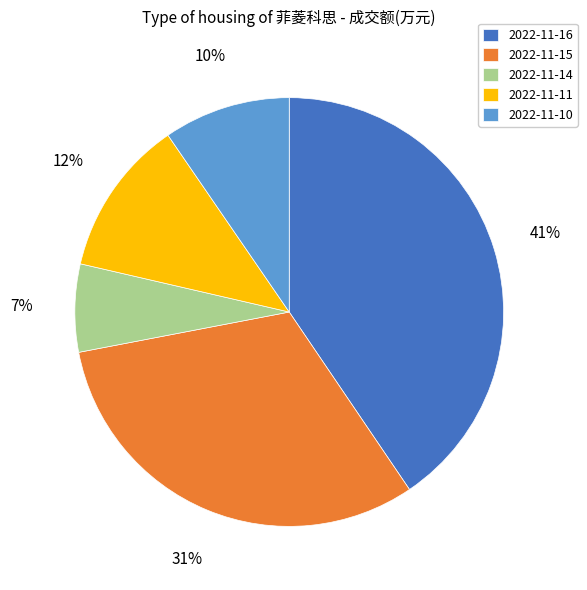

Which has a higher value, 2022-11-10 or 2022-11-16?

2022-11-16